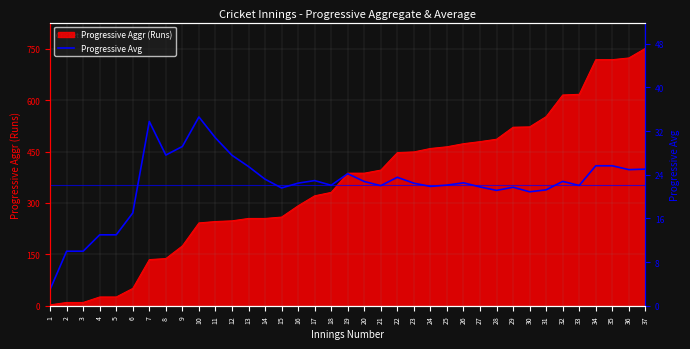

The value at 20 is 22.8. True or false?

True